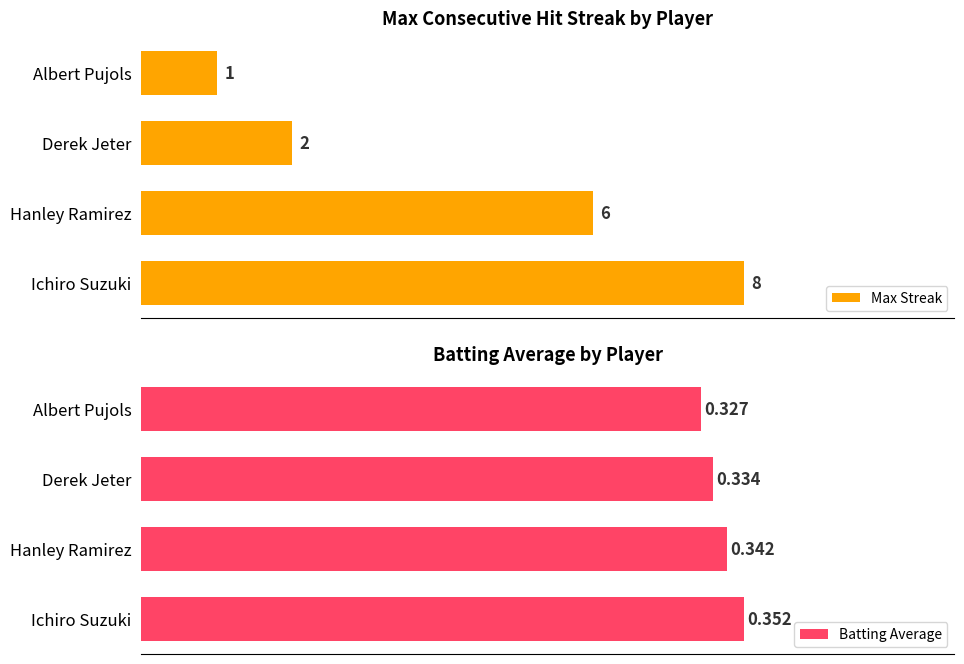

Are the bars horizontal?

Yes